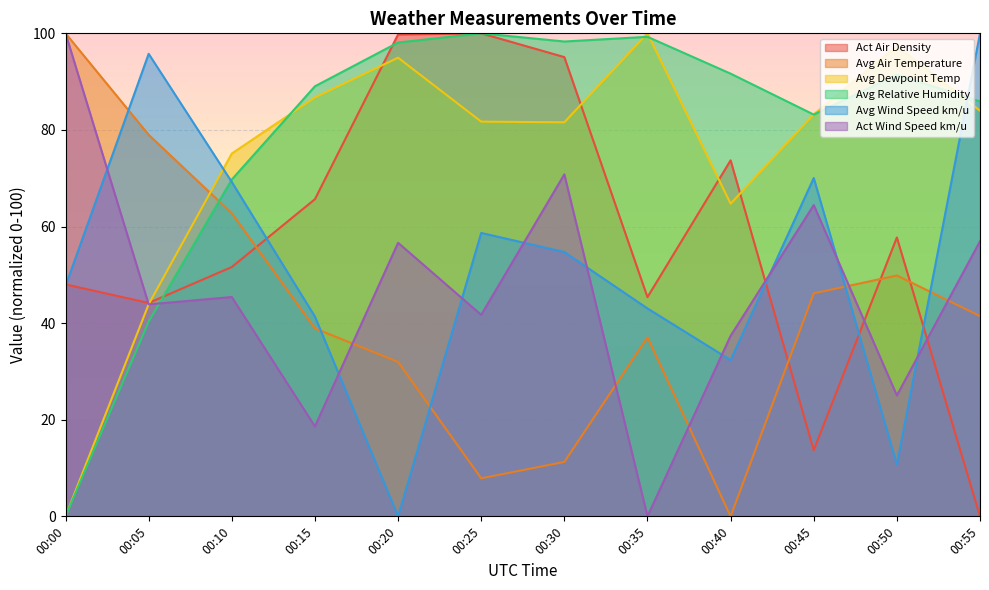

True or false: Avg Air Temperature has a value of 37.1 at 00:35.

True